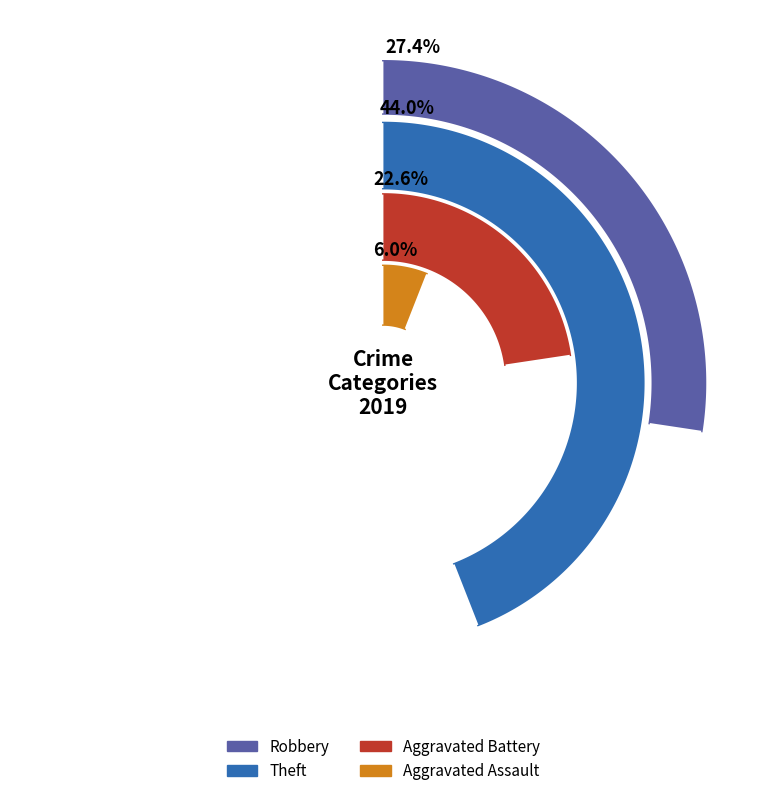

Is it true that Theft is 44% of the pie?

True